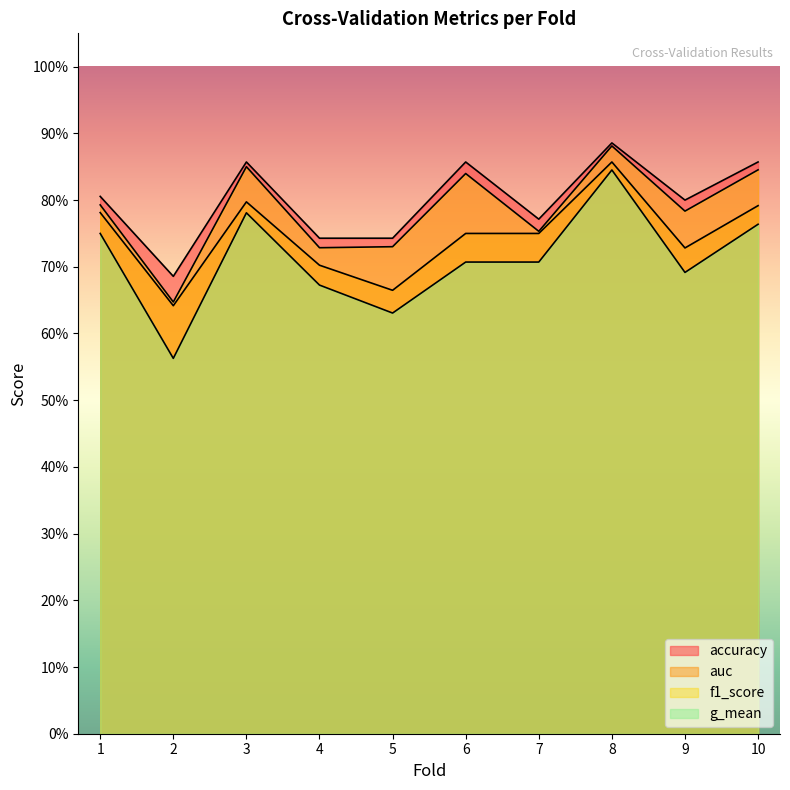

Which has a higher value, 2 or 4?

4